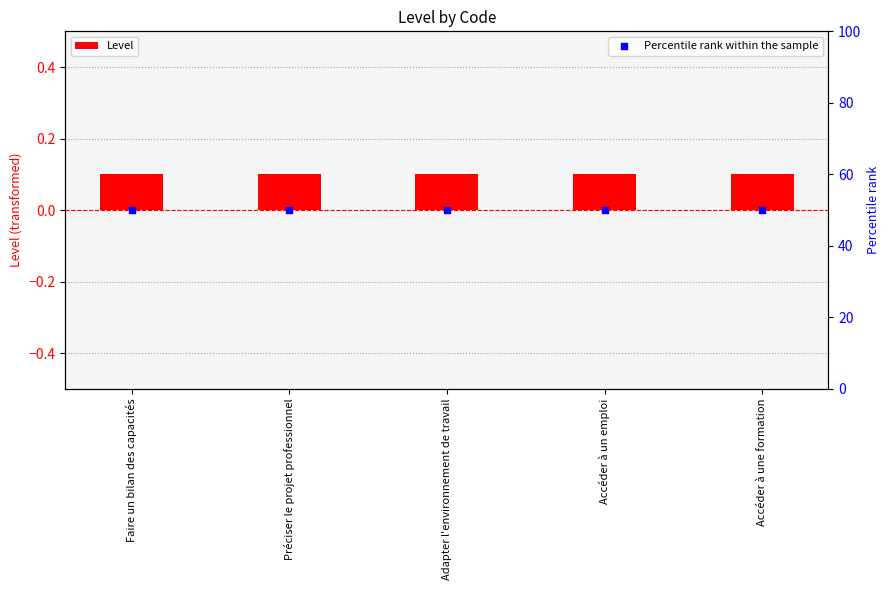

What are all the series names shown in the legend?

Level, Percentile rank within the sample